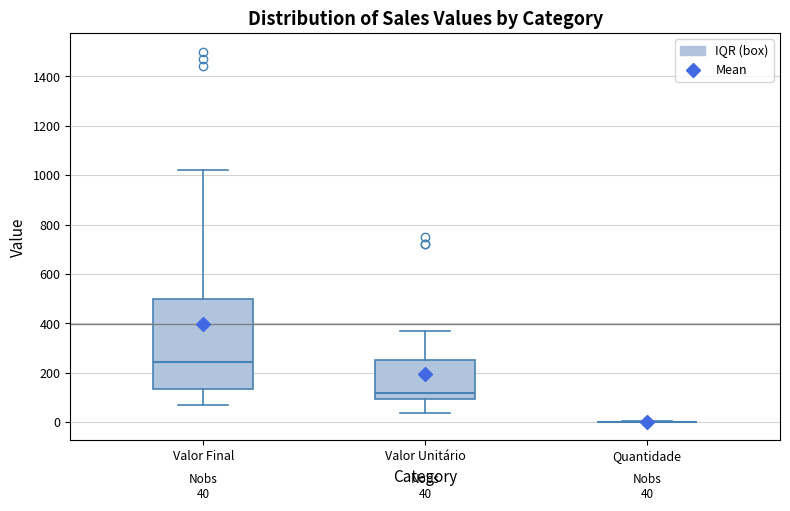

Comparing the boxes themselves (not the whiskers), which one is the tallest?

Valor Final